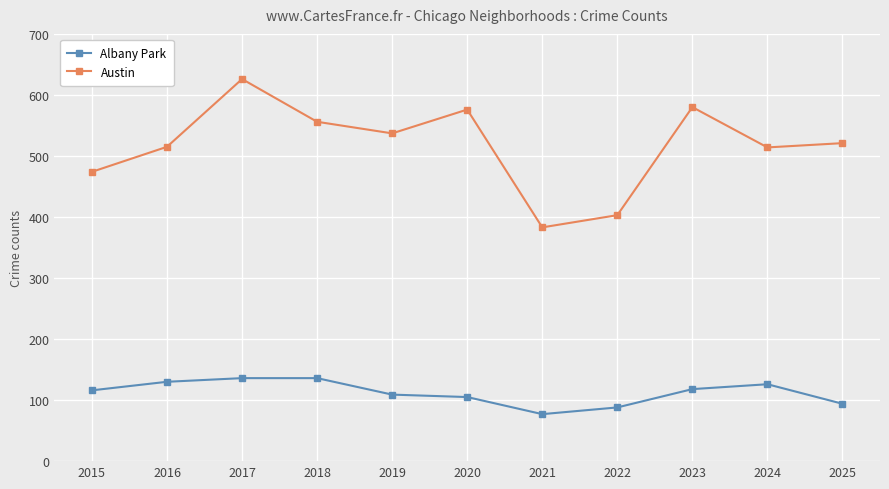

At 2021, list the series in order from smallest to largest.

Albany Park, Austin